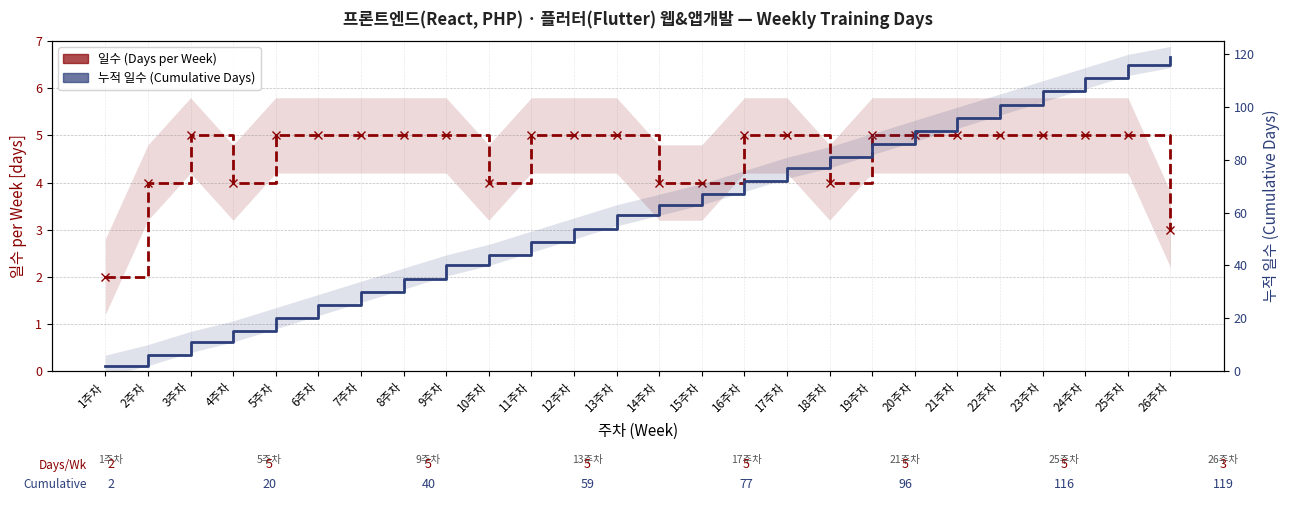

True or false: 누적 일수 (Cumulative Days) and 일수 (Days per Week) intersect in this chart.

False